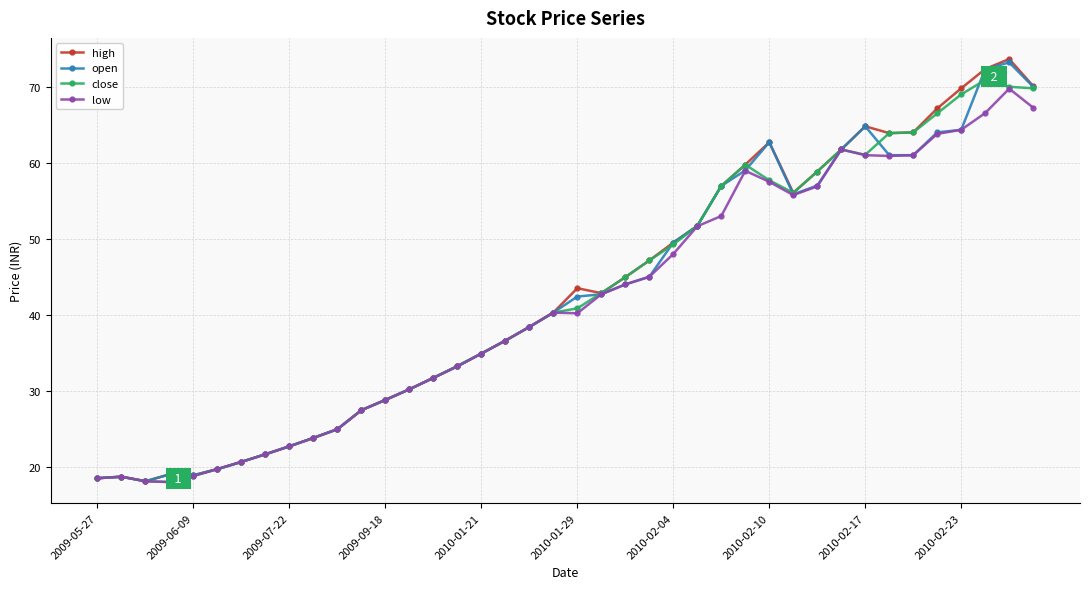

What is the value of the high point at the 34th from the left?

63.9